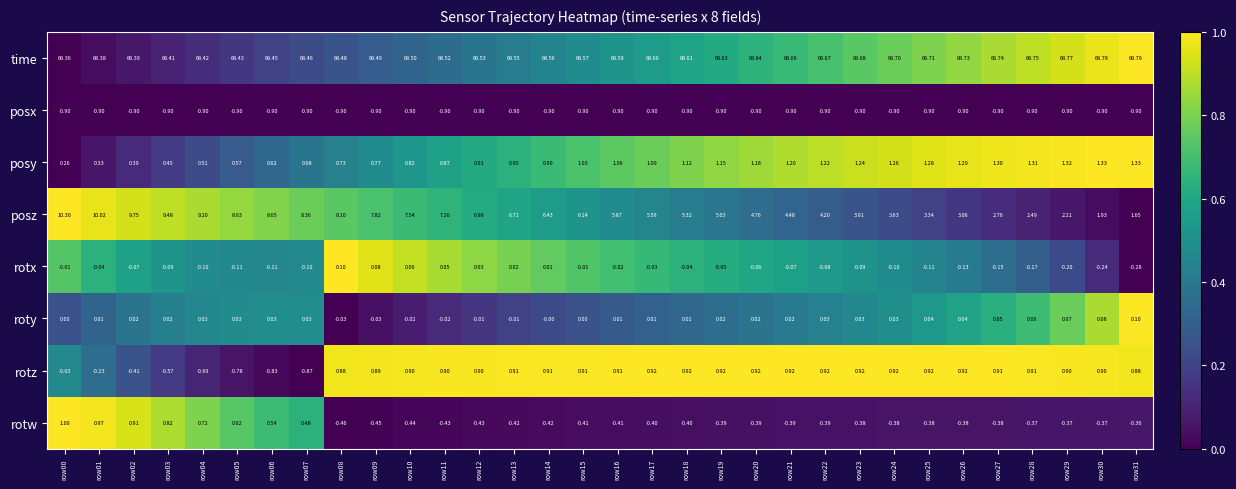

Is the value of posx at row28 greater than the value of roty at row27?

No